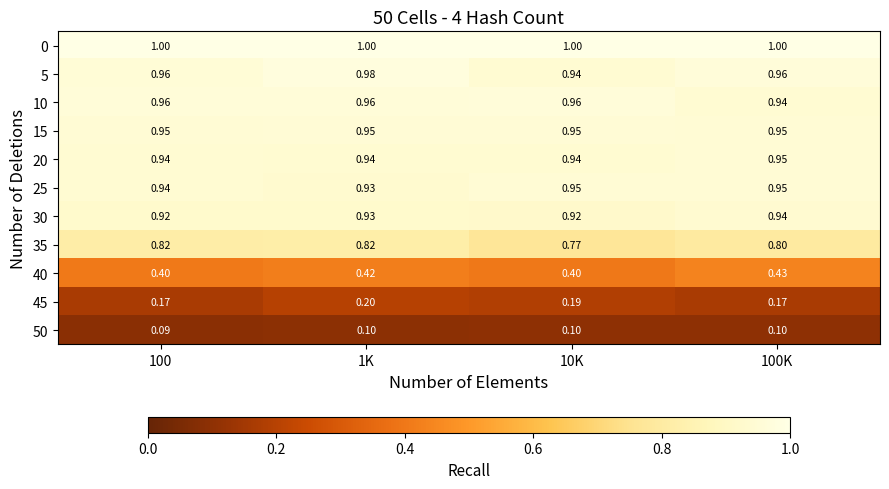

How many distinct data groups are displayed?

11